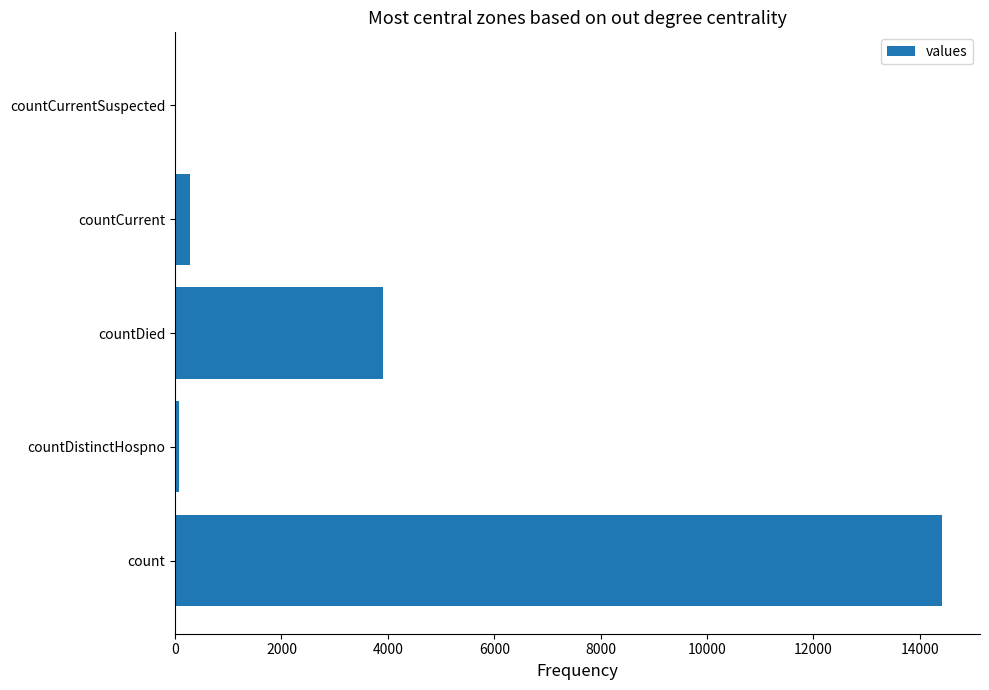

What is the greatest value displayed?

14410